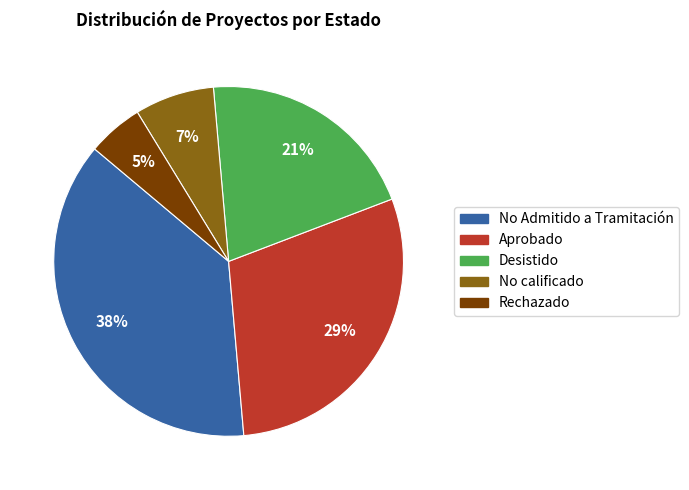

How many slices are in this pie chart?

5